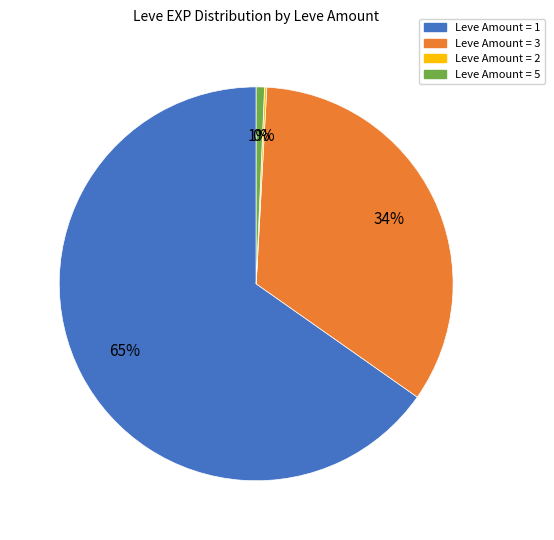

Does any single category account for the majority?

Yes